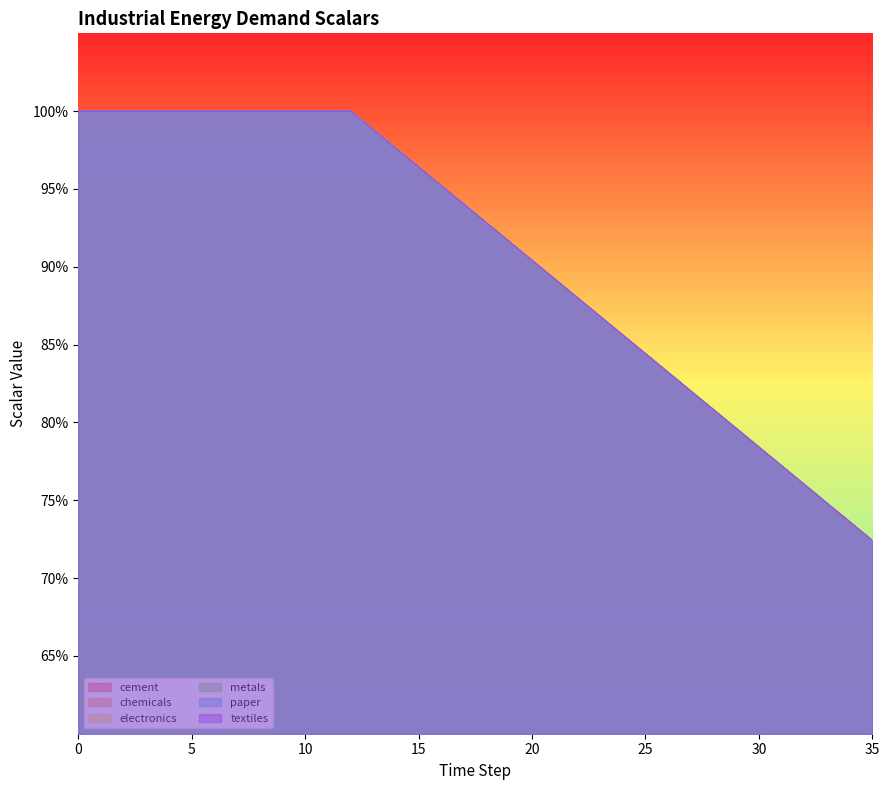

What is the sum of the electronics values at 15 and 22?

1.8